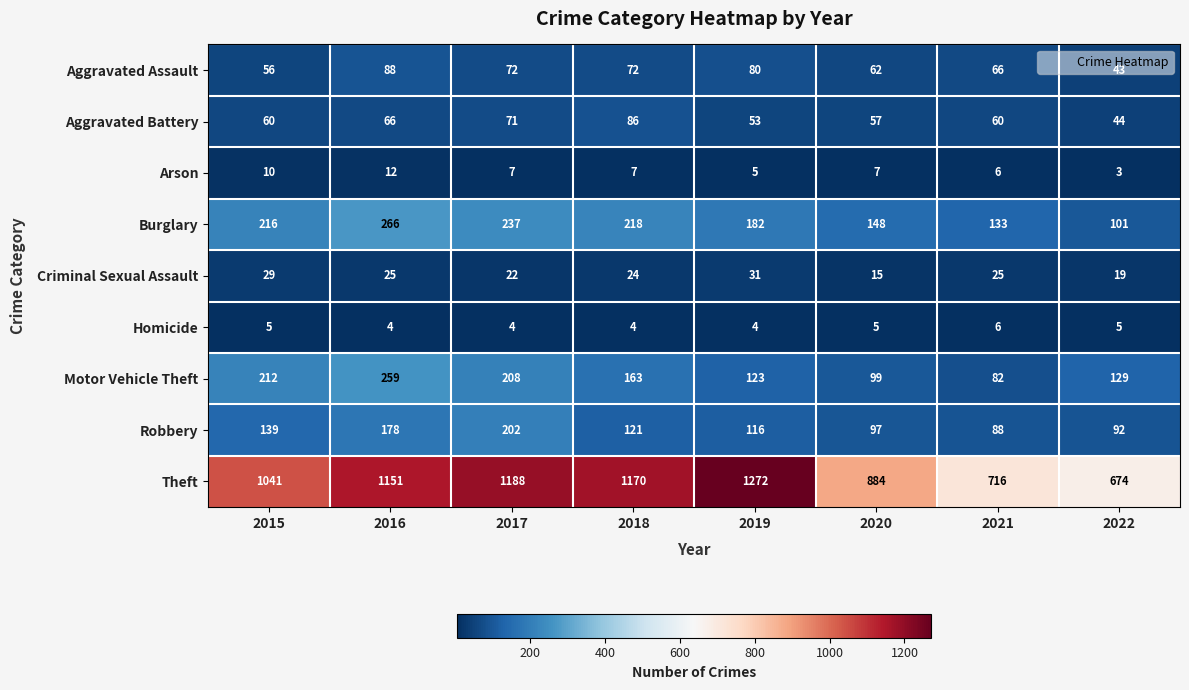

Rank the series by their maximum value, from lowest to highest.

Homicide, Arson, Criminal Sexual Assault, Aggravated Battery, Aggravated Assault, Robbery, Motor Vehicle Theft, Burglary, Theft